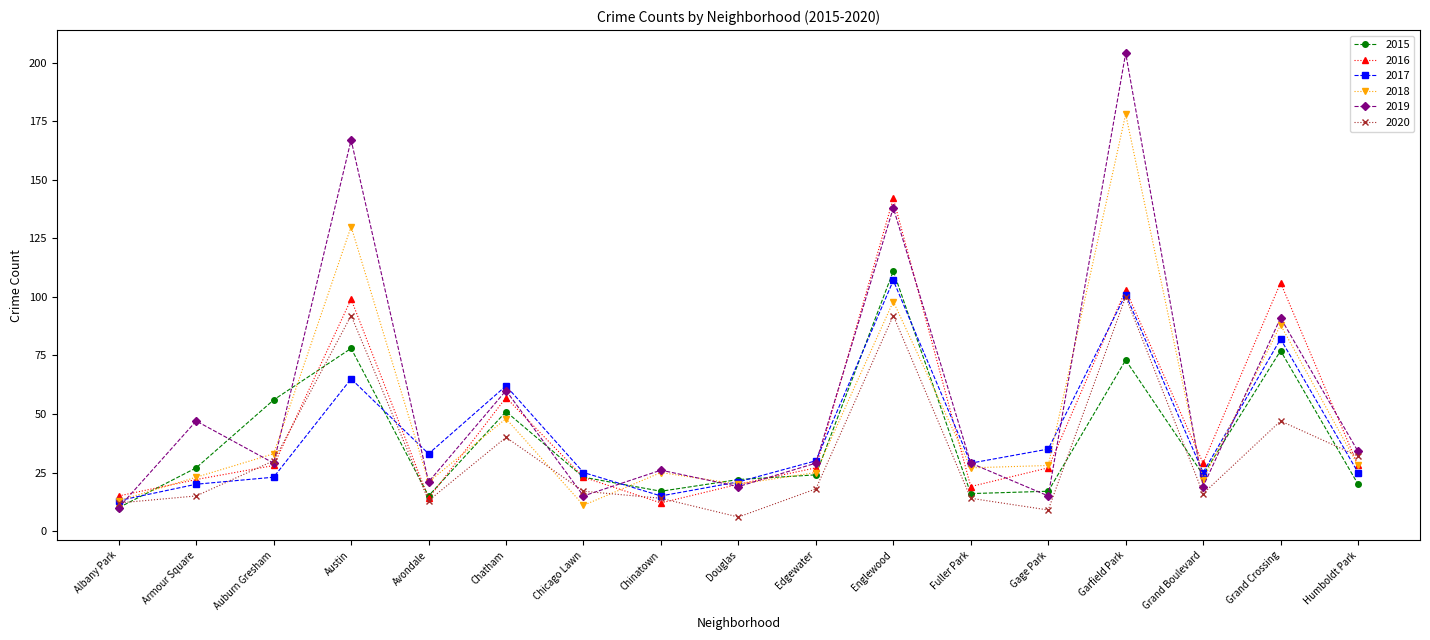

Which series has the widest spread of values?

2019